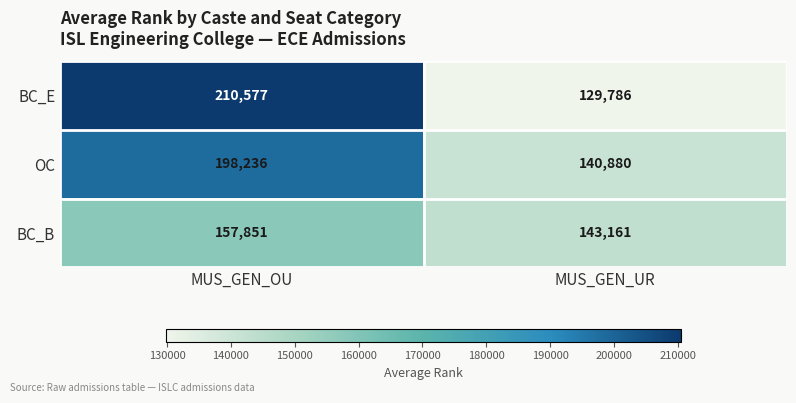

True or false: BC_E has a value of 116632 at MUS_GEN_OU.

False